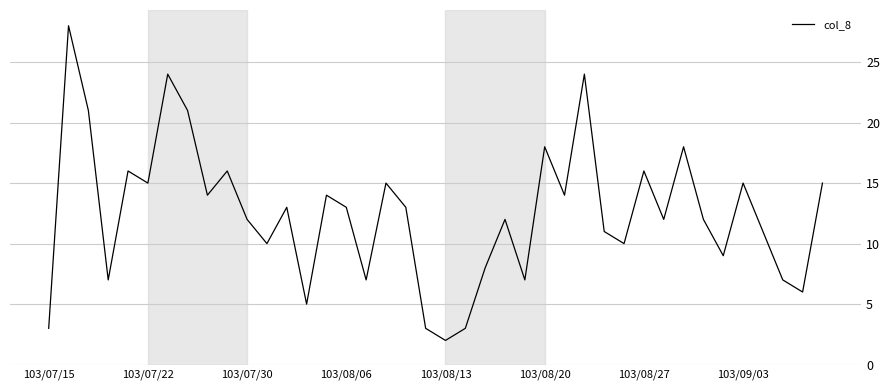

How many lines are shown in the chart?

1